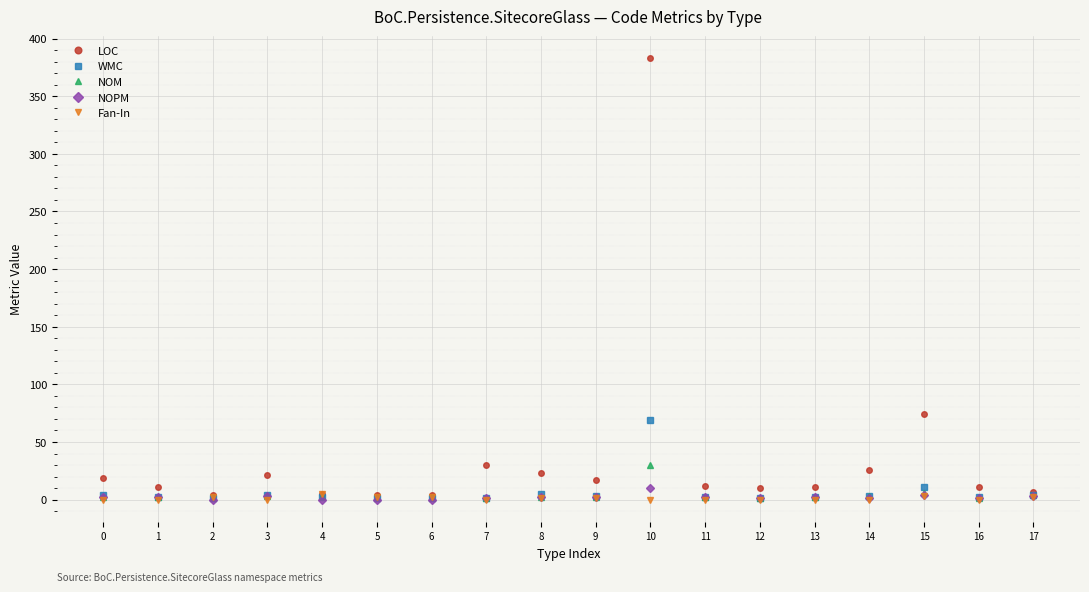

At which label does LOC reach its peak?

10